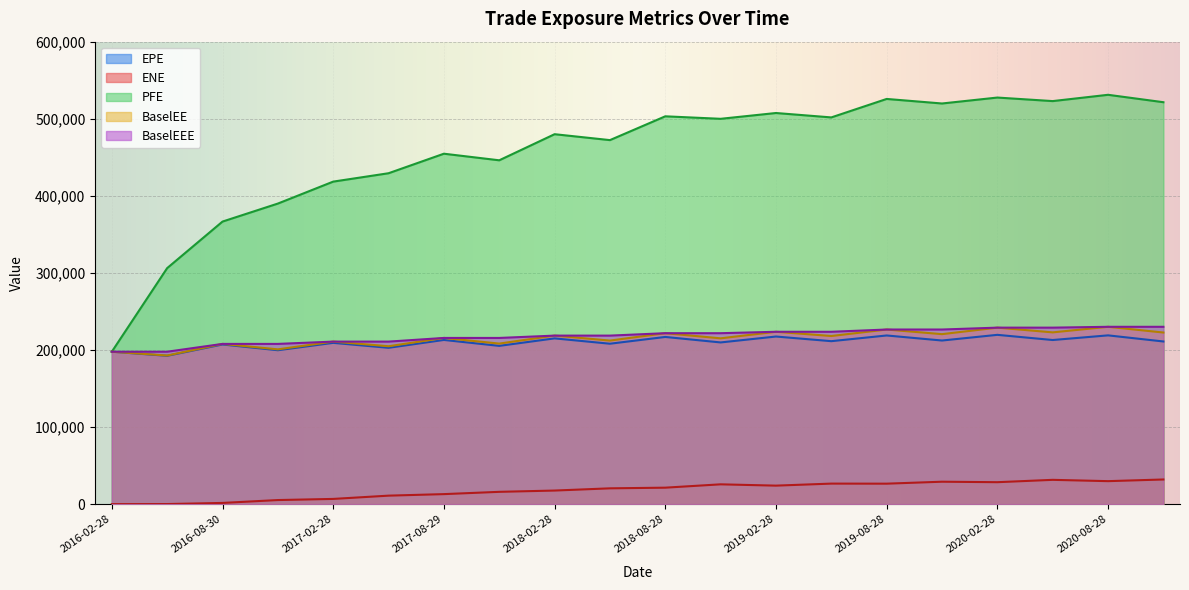

What is the sum of the PFE values at 2017-05-30 and 2016-08-30?

795898.0